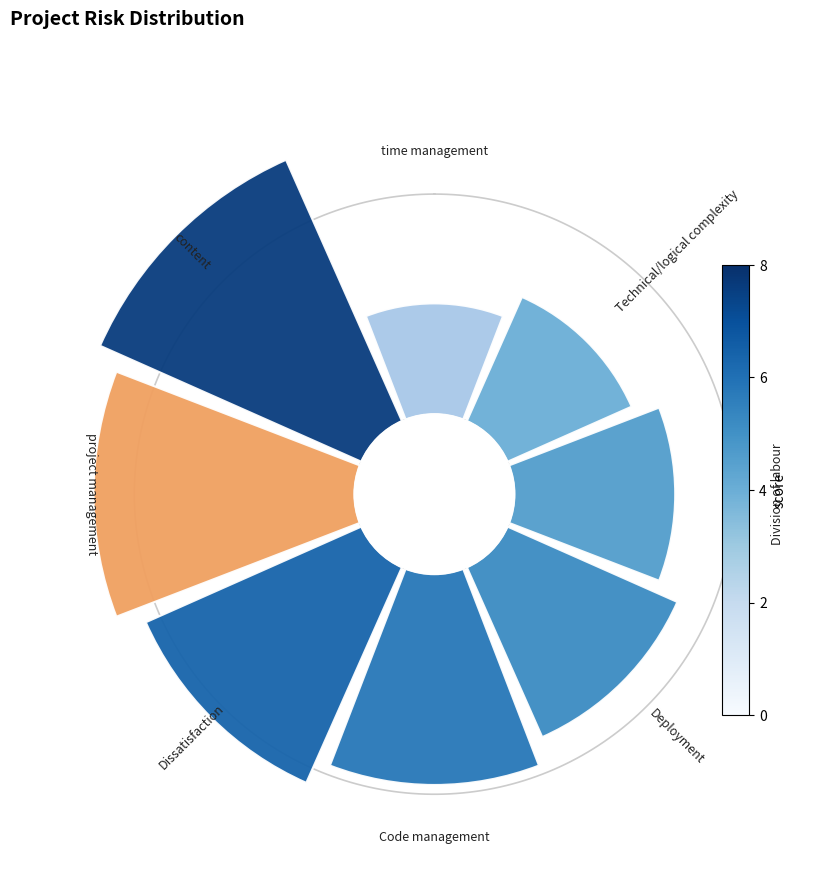

Is it true that 7 is 29% of the pie?

False